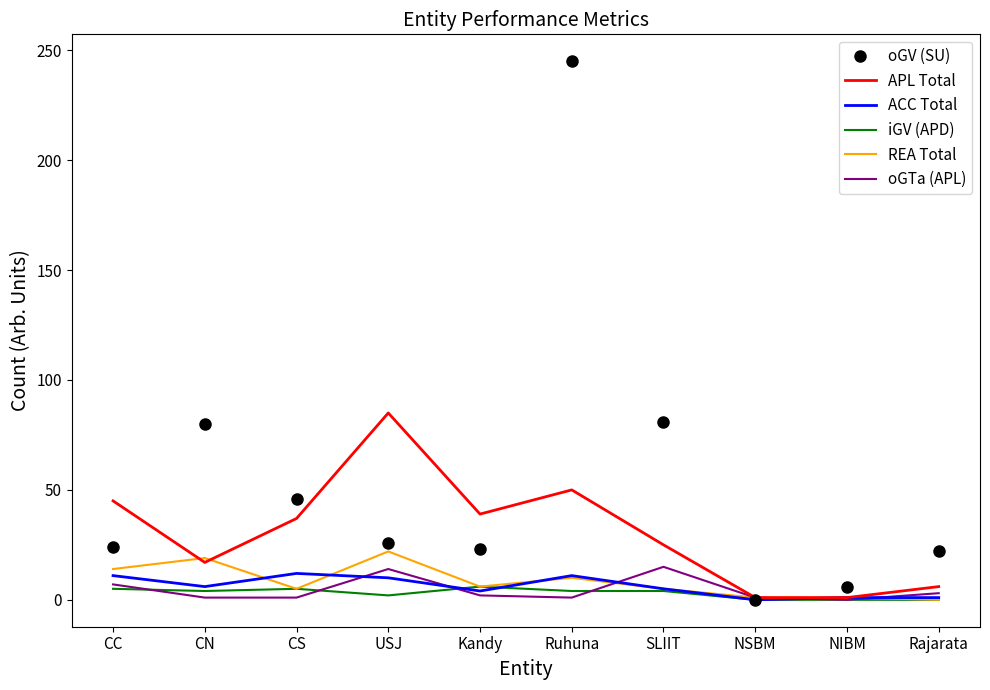

At which category is the sum across all series the highest?

Ruhuna